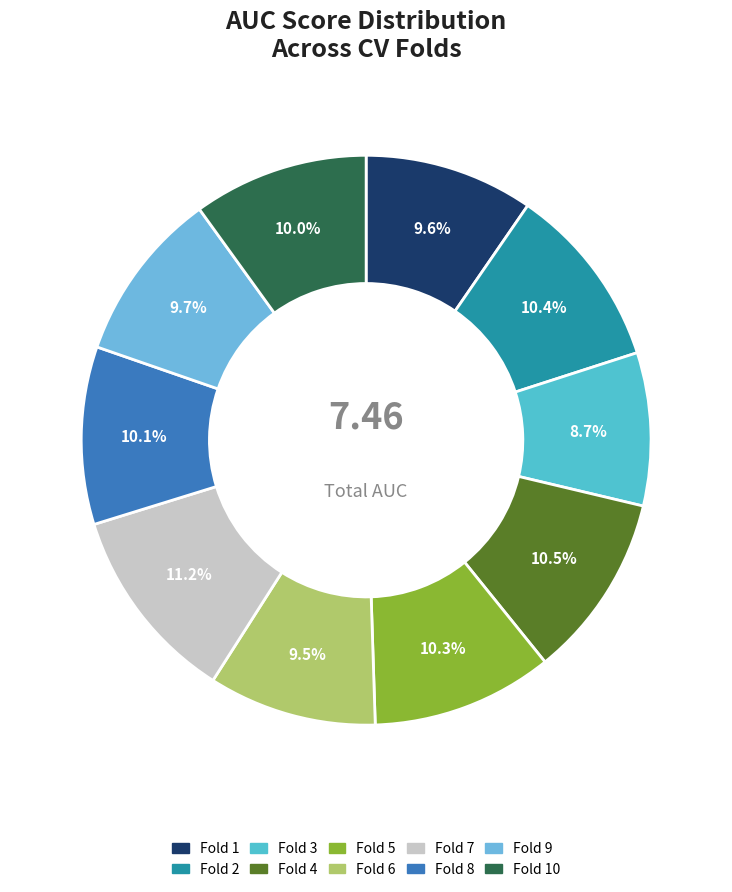

Is there any slice that represents more than half of the pie?

No